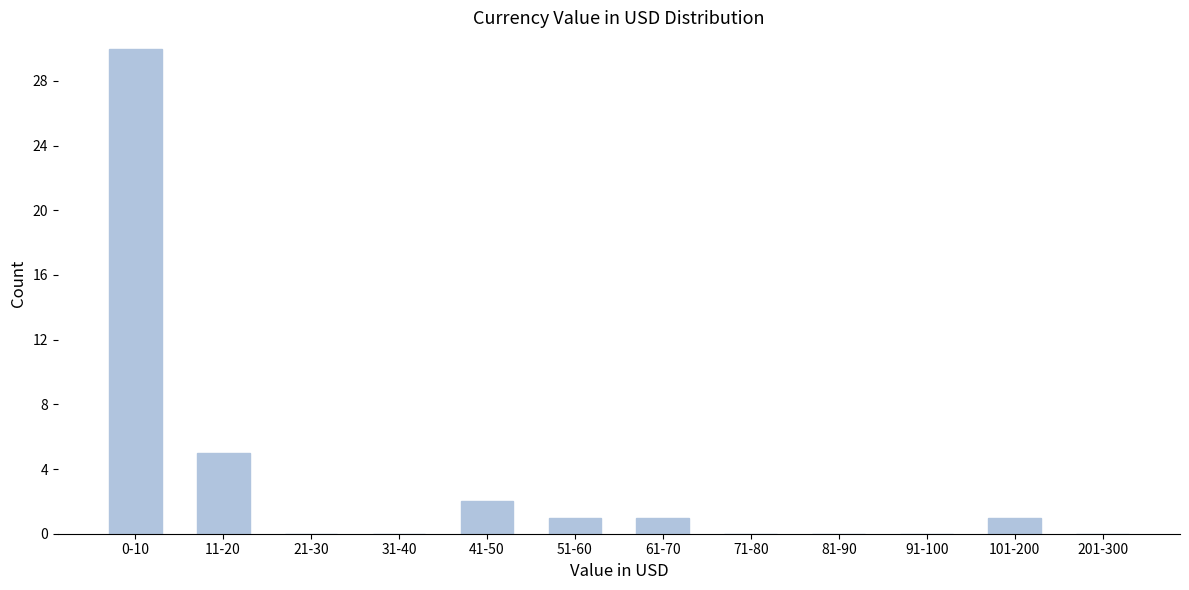

Reading right to left, extract all data points from this chart.

201-300=0	101-200=1	91-100=0	81-90=0	71-80=0	61-70=1	51-60=1	41-50=2	31-40=0	21-30=0	11-20=5	0-10=30